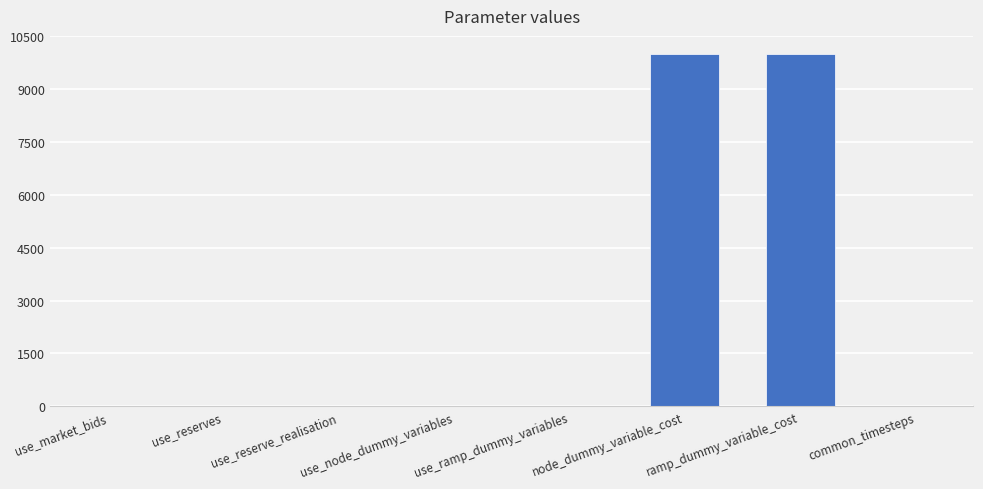

What is the sum of all values?

20005